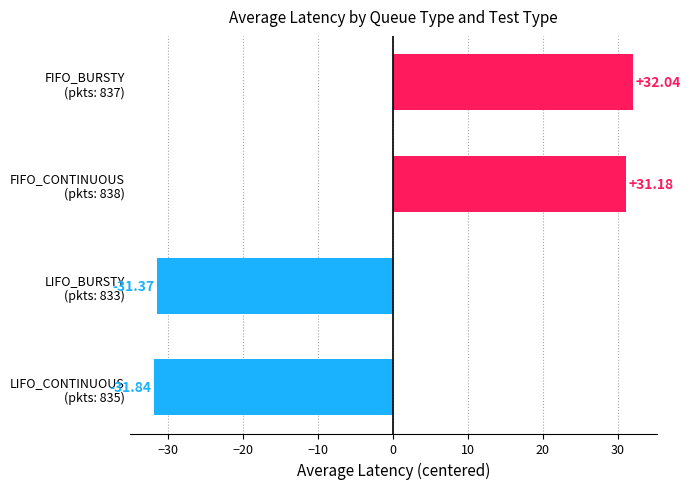

What is the difference between the maximum and minimum values?

63.9